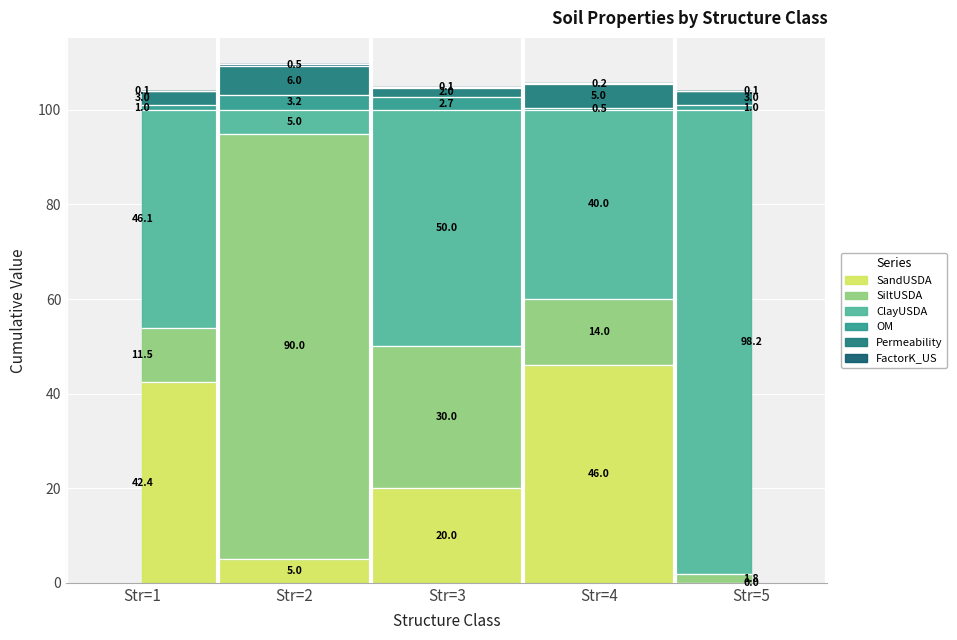

Is it true that FactorK_US equals 105.7 at Str=4?

True